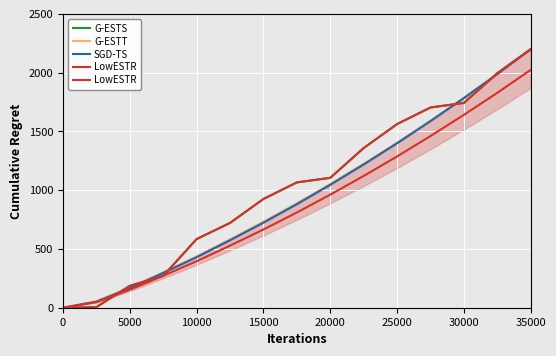

At which label is G-ESTT closest to 1100?

20000